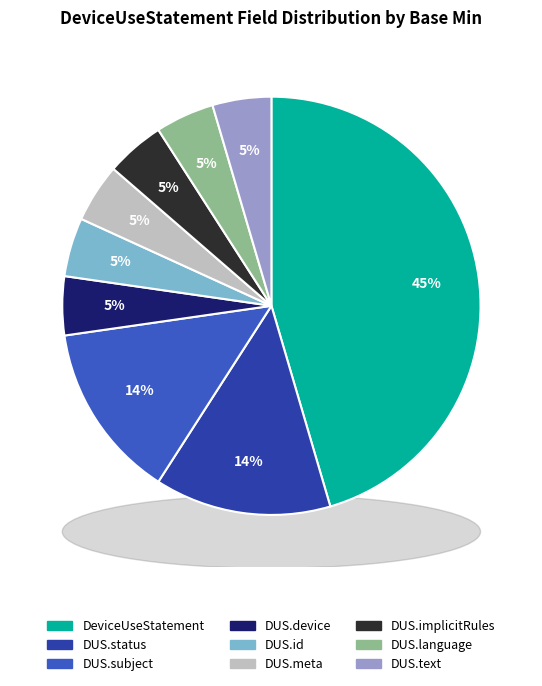

What percentage is the DeviceUseStatement slice, to the nearest percent?

45%